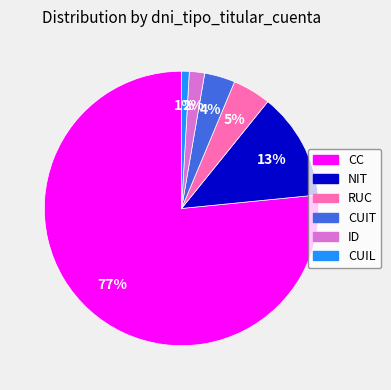

Do ID and CUIL together represent more than half of the pie?

No